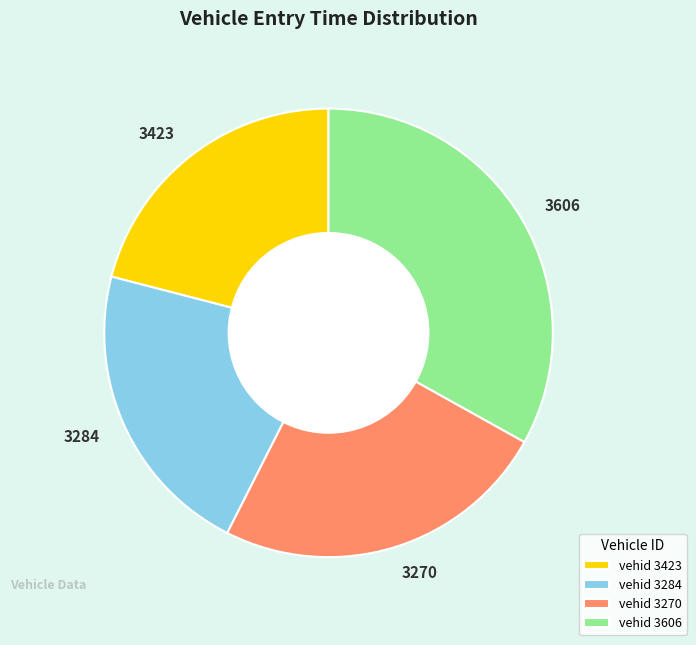

Is there any slice that represents more than half of the pie?

No